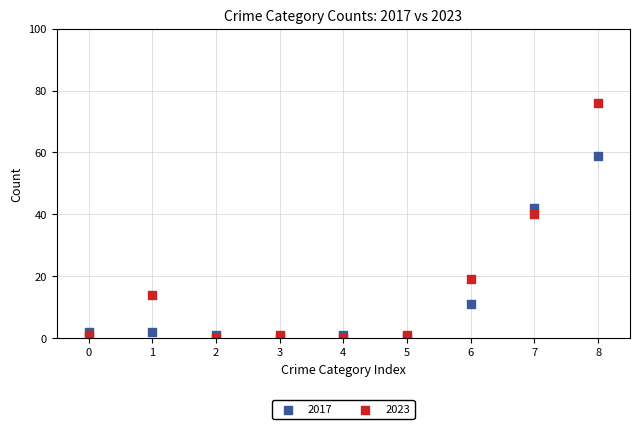

Which series contains the highest Y value?

2023